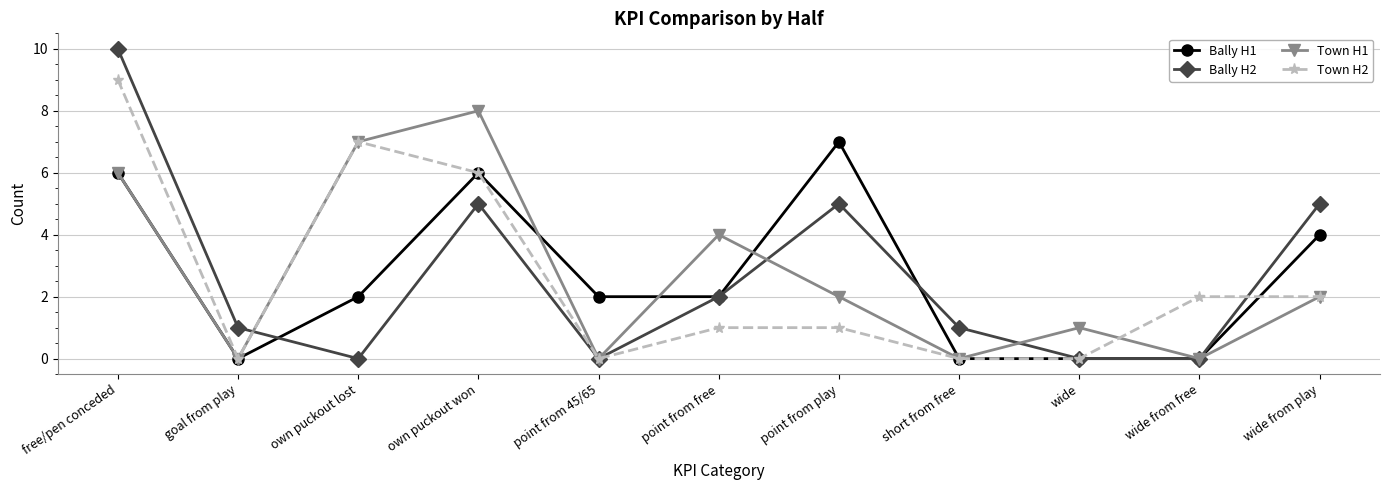

What is the sum of the Bally H2 values at point from 45/65 and point from free?

2